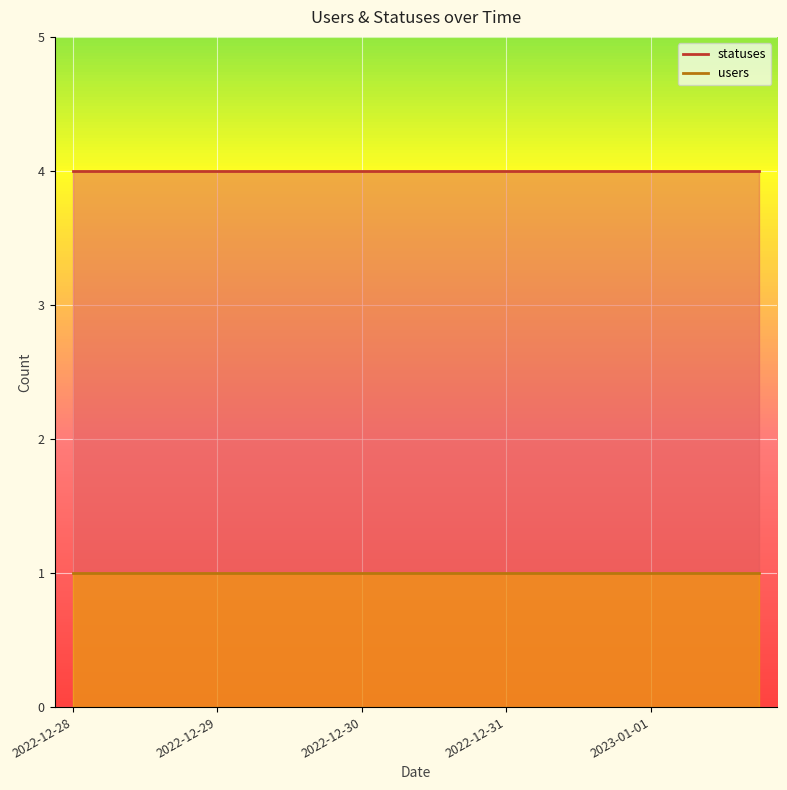

Reading left to right, what are all the values shown in this chart?

statuses: 2022-12-28=4	2022-12-28=4	2022-12-28=4	2022-12-28=4	2022-12-29=4	2022-12-29=4	2022-12-29=4	2022-12-29=4	2022-12-30=4	2022-12-30=4	2022-12-30=4	2022-12-30=4	2022-12-31=4	2022-12-31=4	2022-12-31=4	2022-12-31=4	2023-01-01=4	2023-01-01=4	2023-01-01=4	2023-01-01=4
users: 2022-12-28=1	2022-12-28=1	2022-12-28=1	2022-12-28=1	2022-12-29=1	2022-12-29=1	2022-12-29=1	2022-12-29=1	2022-12-30=1	2022-12-30=1	2022-12-30=1	2022-12-30=1	2022-12-31=1	2022-12-31=1	2022-12-31=1	2022-12-31=1	2023-01-01=1	2023-01-01=1	2023-01-01=1	2023-01-01=1